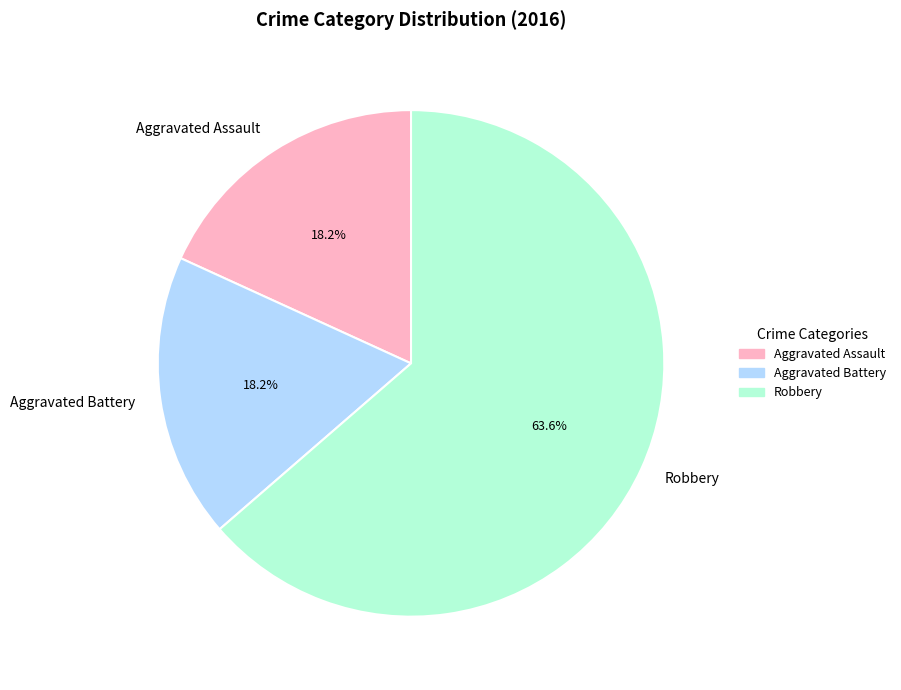

What percentage do Aggravated Assault and Robbery together represent?

81.8%